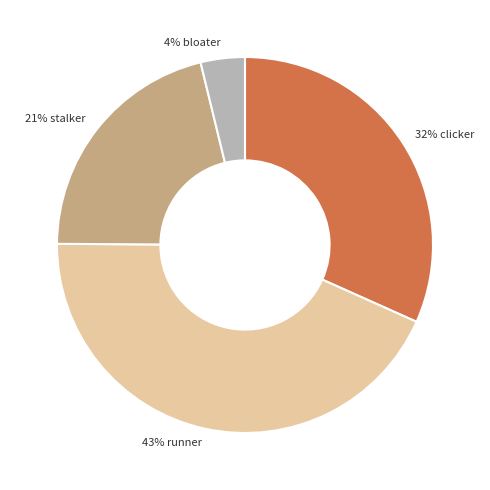

How many segments does this pie chart have?

4